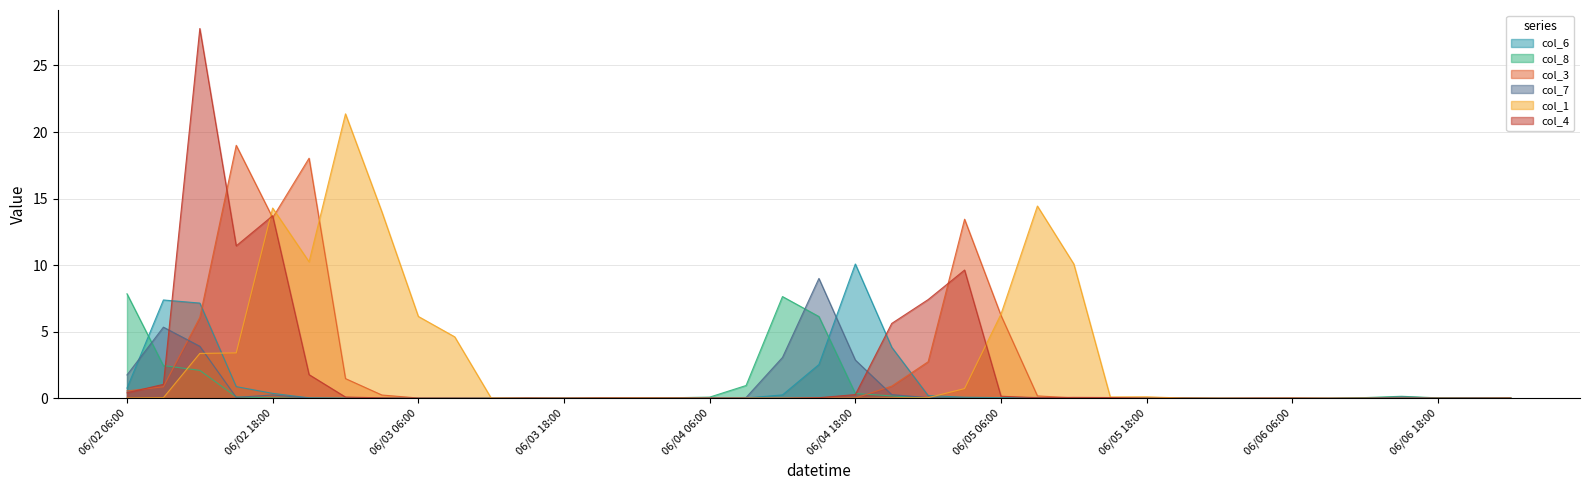

How many data points in col_4 are above 0?

25